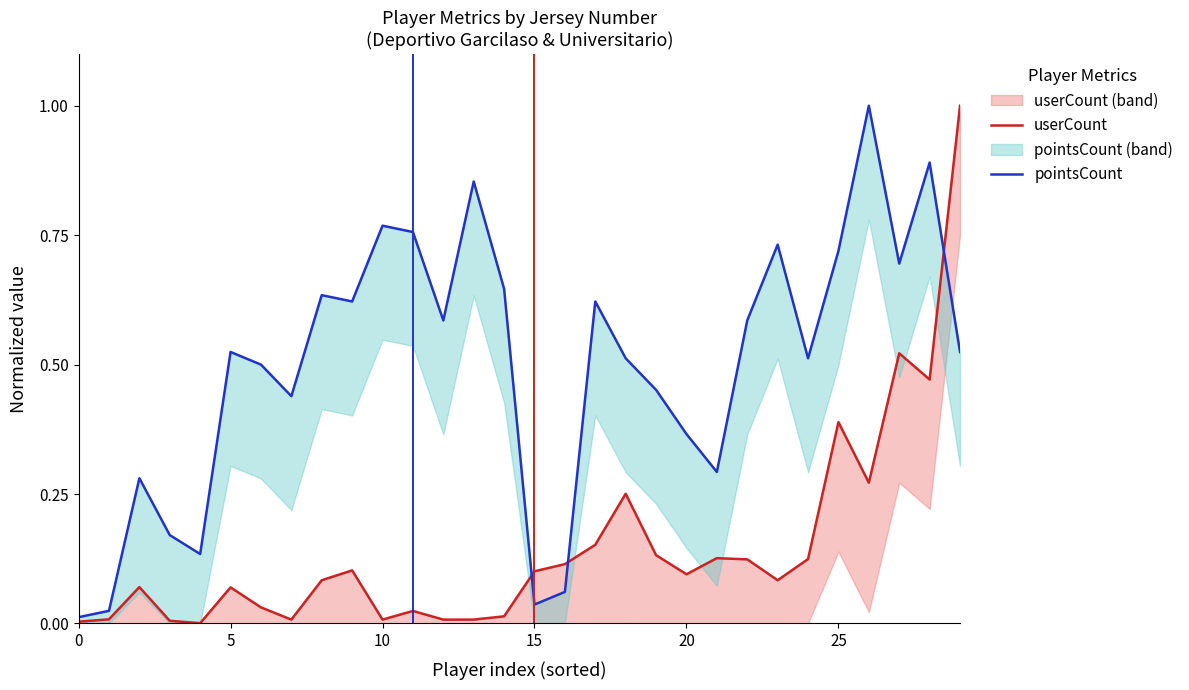

Rank the series by their average value, from highest to lowest.

pointsCount, userCount